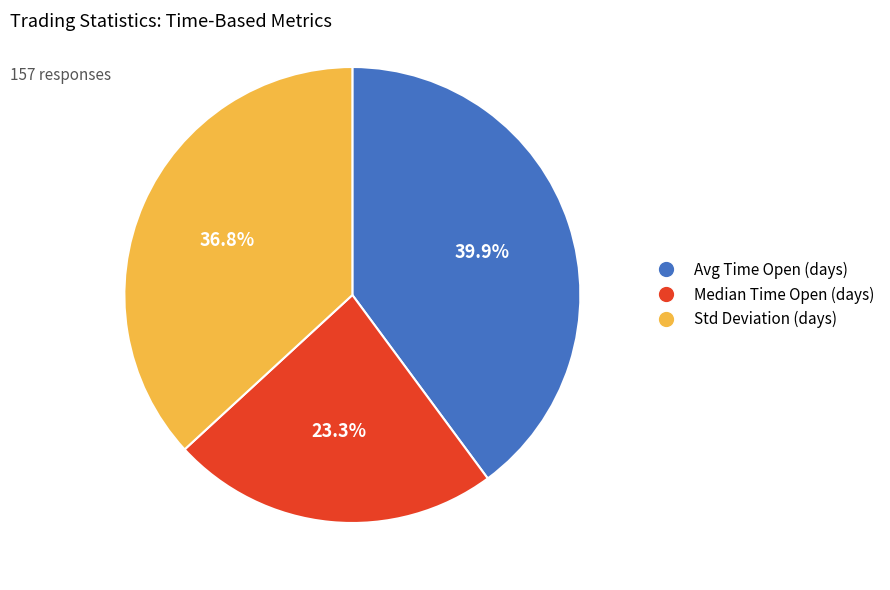

Is there any slice that represents more than half of the pie?

No